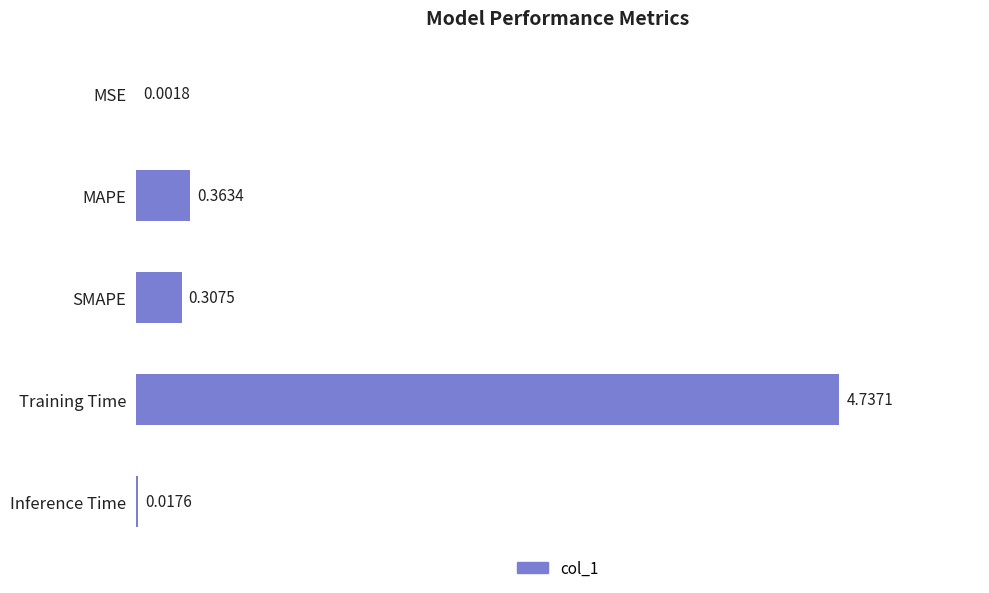

Where is the data nearest to the value 2?

MAPE